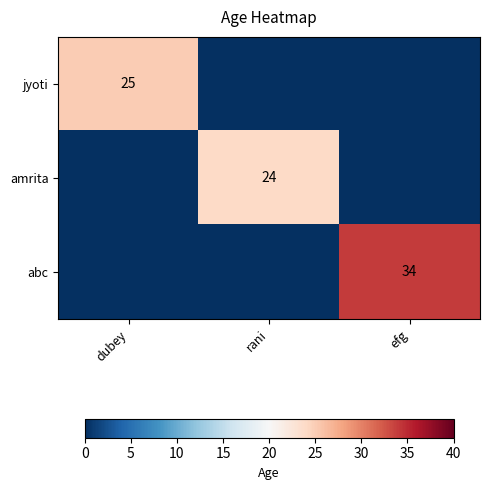

True or false: amrita has a value of 36 at rani.

False